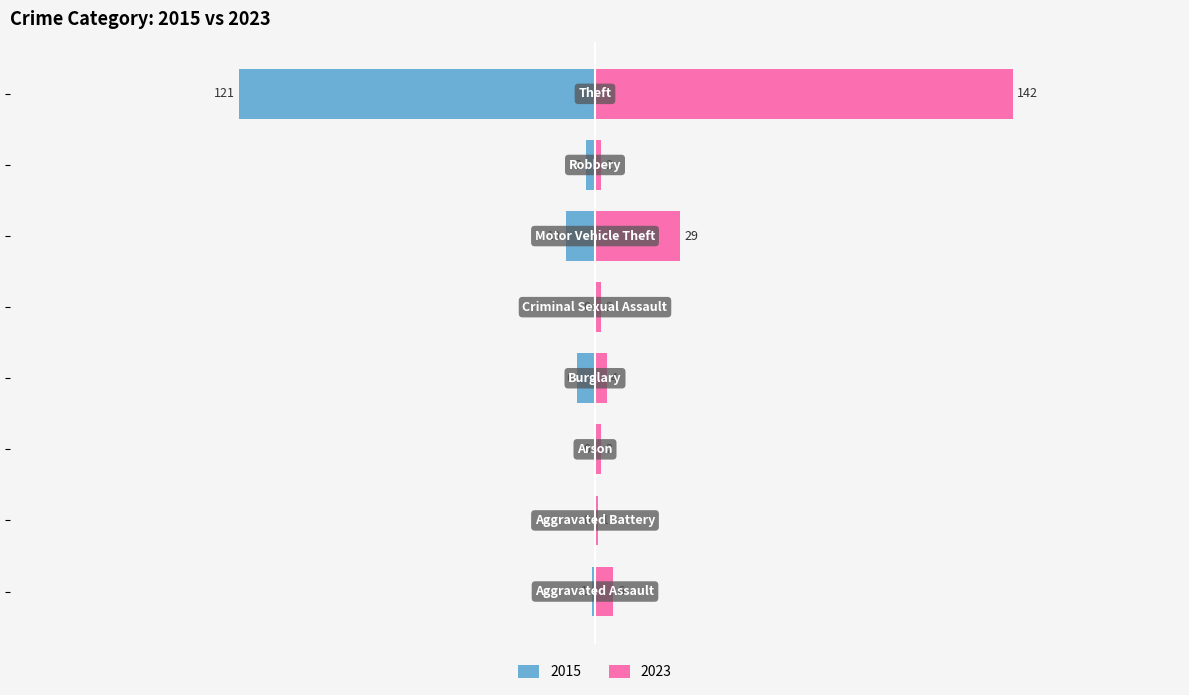

Where does the 2015 series first go above -1?

Aggravated Battery